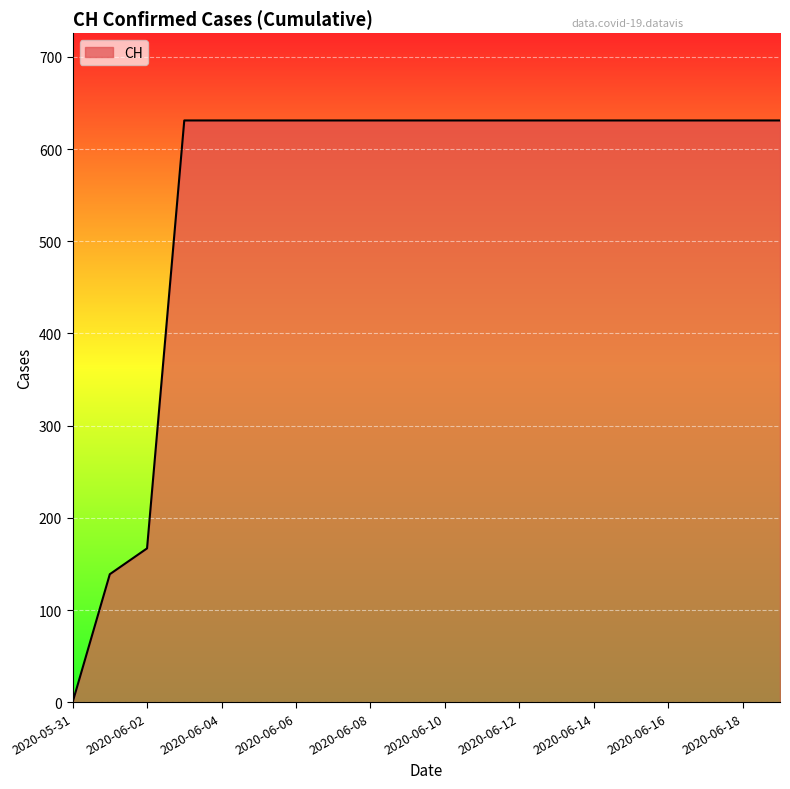

What is the maximum value shown in the chart?

631